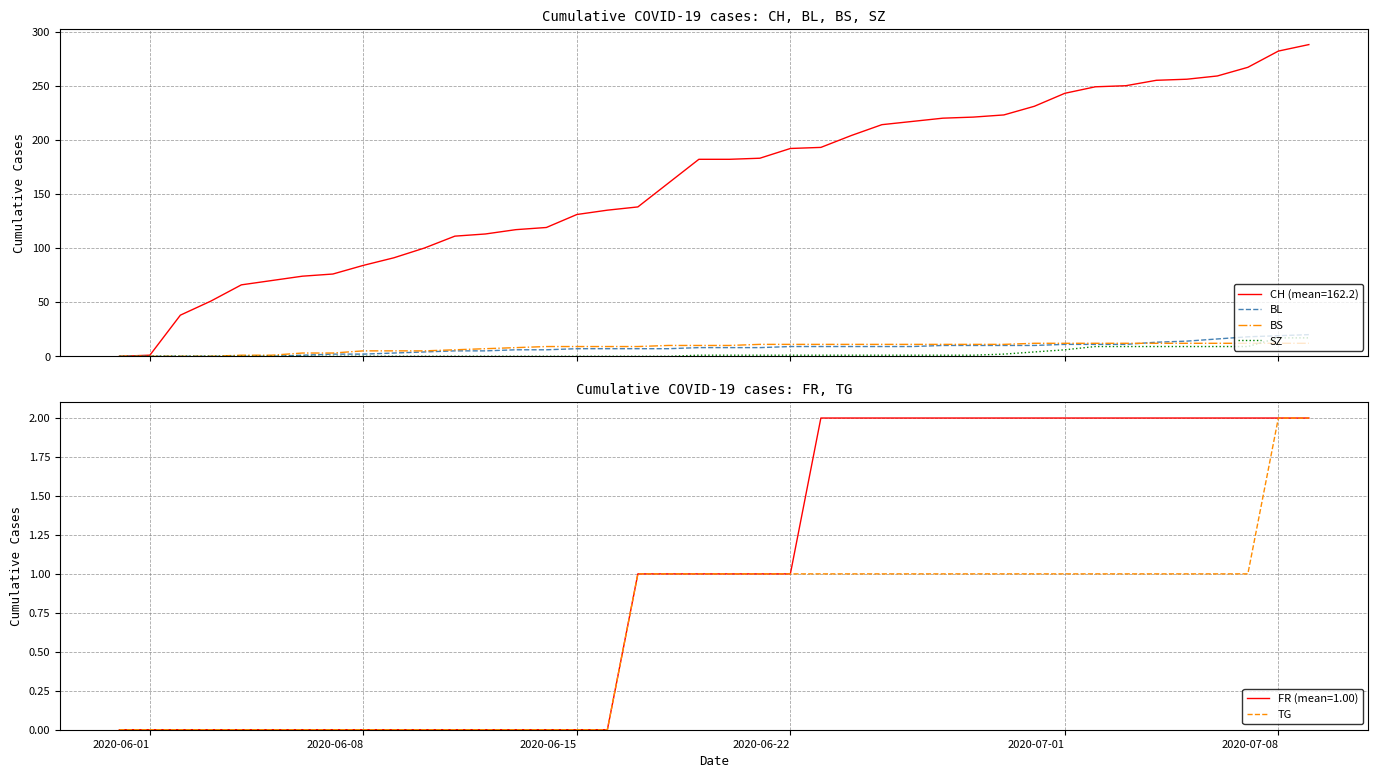

True or false: CH has more than 2 interior local peaks.

False